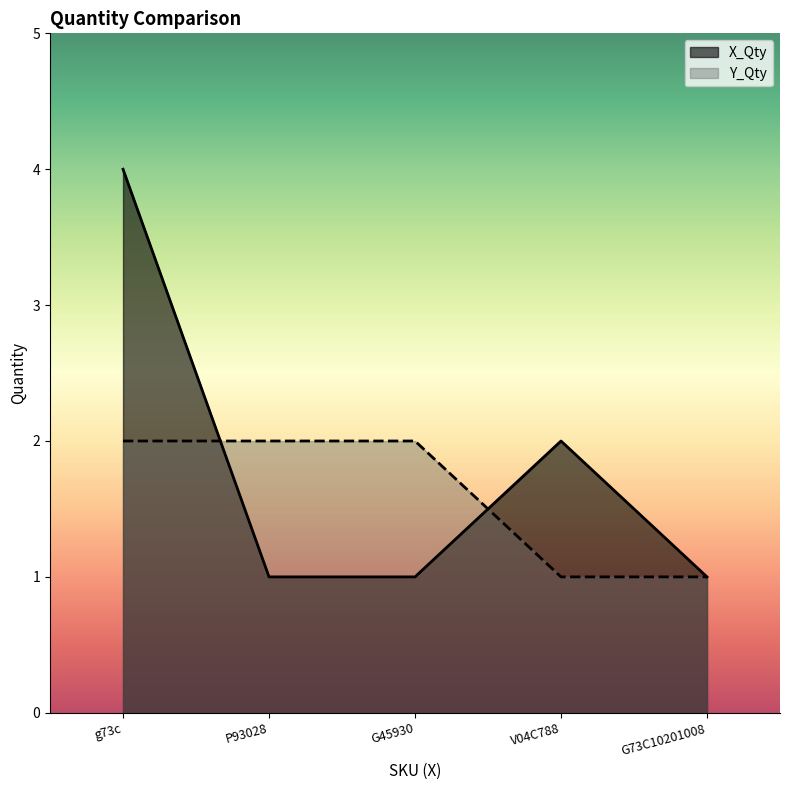

At how many categories does at least one series exceed 3?

1